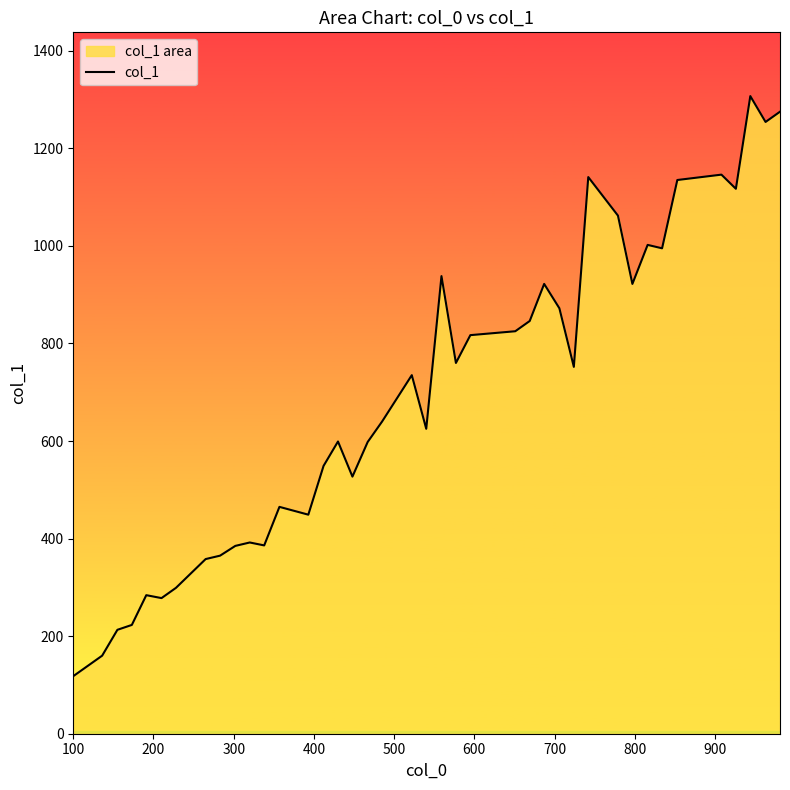

What is the minimum value shown in the chart?

118